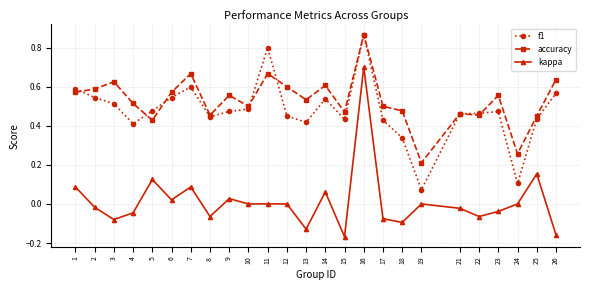

How many categories are shown in the chart?

25